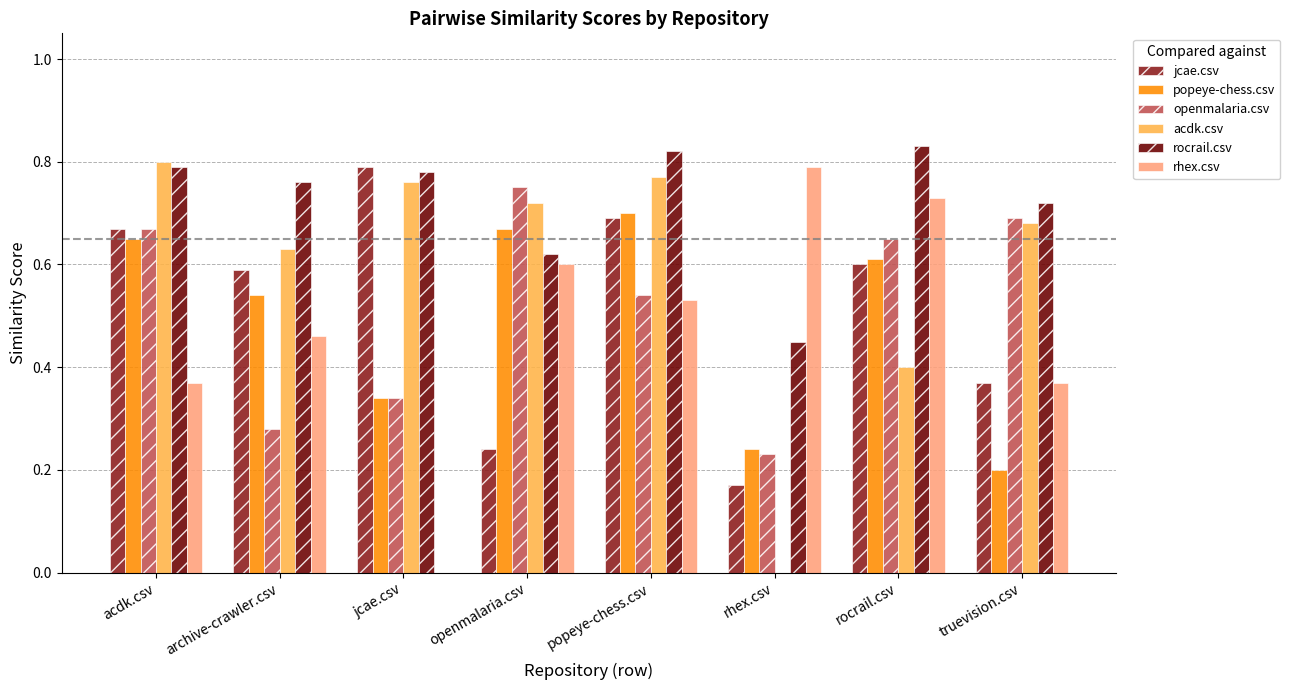

What are all the series names shown in the legend?

jcae.csv, popeye-chess.csv, openmalaria.csv, acdk.csv, rocrail.csv, rhex.csv